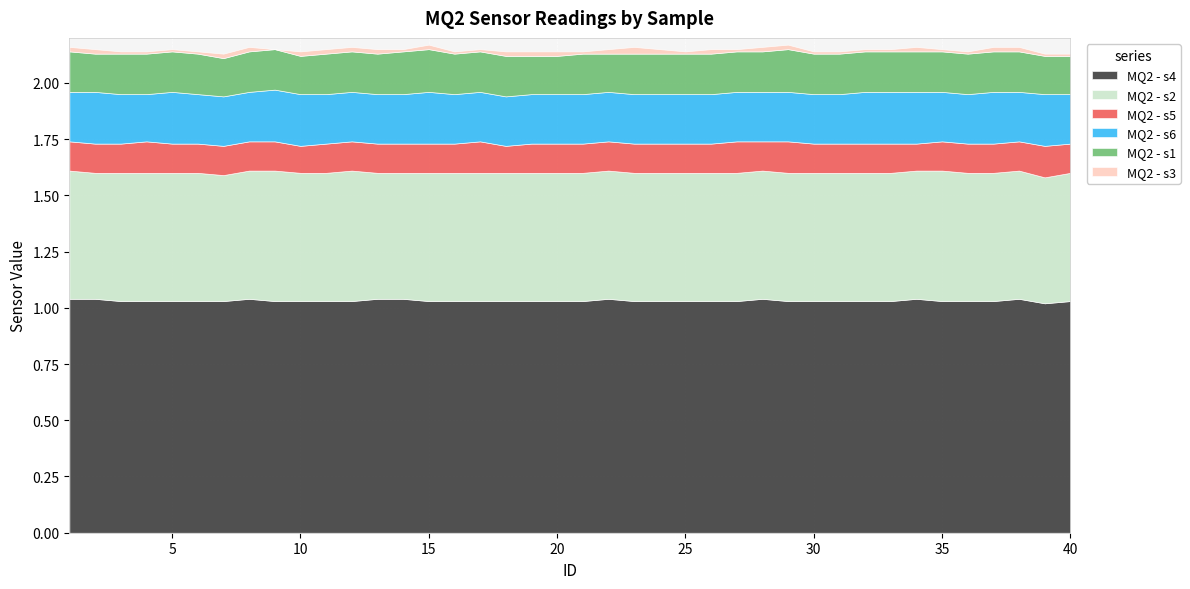

What is the average value of the MQ2 - s4 series?

1.0